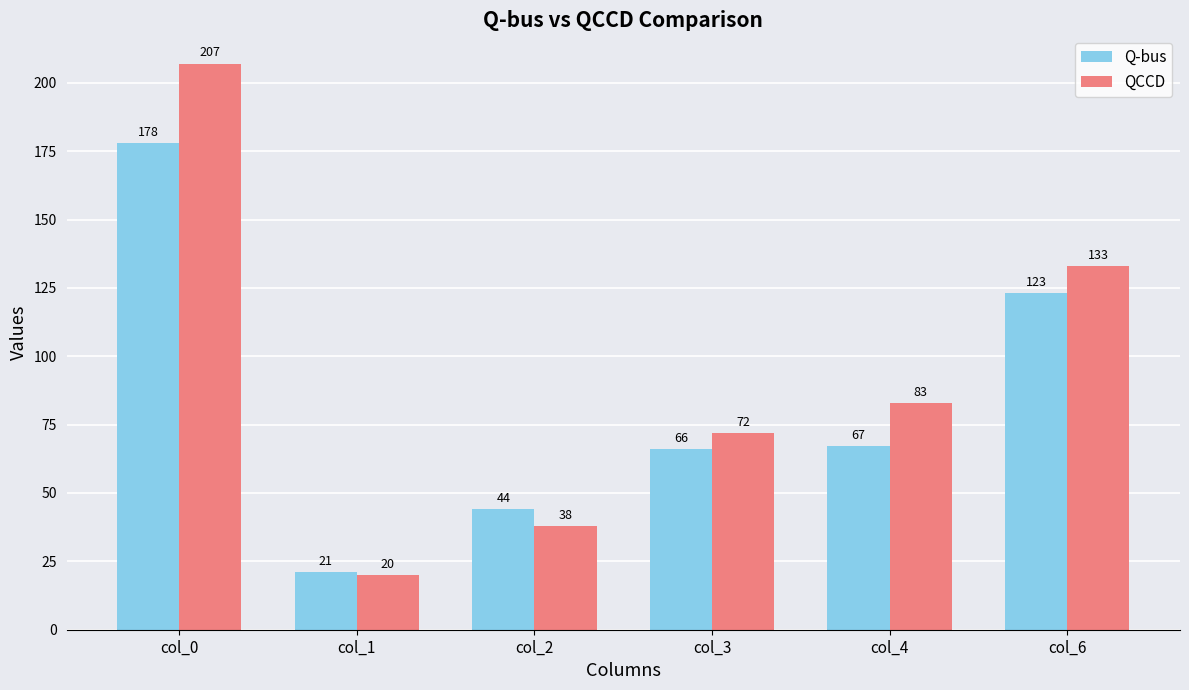

What is the value of the QCCD bar at the 4th from the left?

72